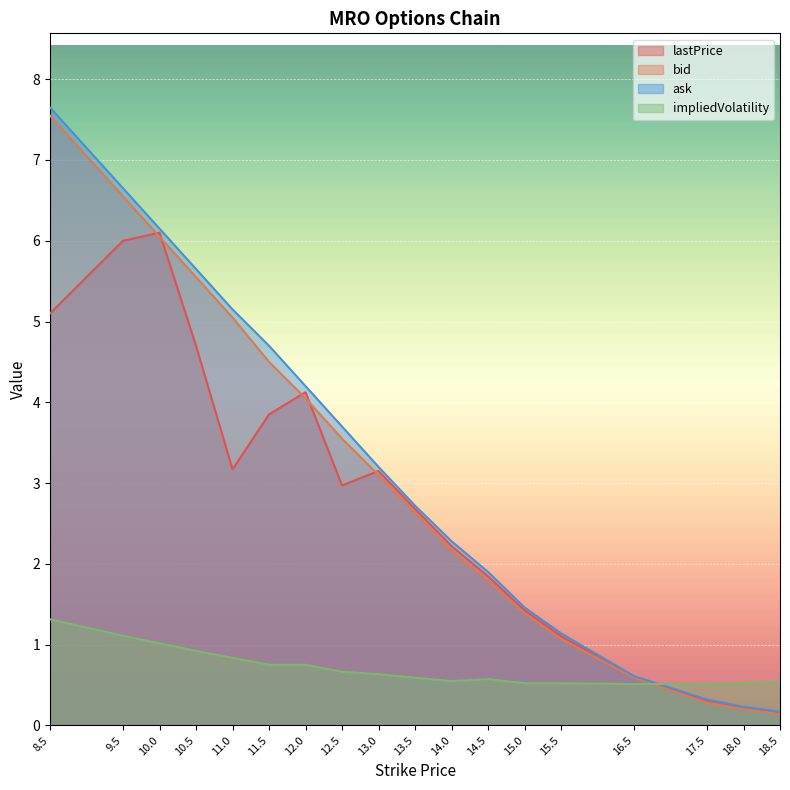

Reading left to right, list all the values displayed in this chart.

lastPrice: 8.5=5.1	9.5=6.0	10.0=6.1	10.5=4.7	11.0=3.2	11.5=3.9	12.0=4.1	12.5=3.0	13.0=3.1	13.5=2.7	14.0=2.2	14.5=1.8	15.0=1.4	15.5=1.1	16.5=0.6	17.5=0.3	18.0=0.2	18.5=0.2
bid: 8.5=7.5	9.5=6.5	10.0=6.0	10.5=5.5	11.0=5.0	11.5=4.5	12.0=4.0	12.5=3.5	13.0=3.1	13.5=2.6	14.0=2.2	14.5=1.8	15.0=1.4	15.5=1.1	16.5=0.6	17.5=0.3	18.0=0.2	18.5=0.1
ask: 8.5=7.7	9.5=6.7	10.0=6.2	10.5=5.7	11.0=5.2	11.5=4.7	12.0=4.2	12.5=3.7	13.0=3.2	13.5=2.7	14.0=2.3	14.5=1.9	15.0=1.5	15.5=1.1	16.5=0.6	17.5=0.3	18.0=0.2	18.5=0.2
impliedVolatility: 8.5=1.3	9.5=1.1	10.0=1.0	10.5=0.9	11.0=0.8	11.5=0.8	12.0=0.8	12.5=0.7	13.0=0.6	13.5=0.6	14.0=0.5	14.5=0.6	15.0=0.5	15.5=0.5	16.5=0.5	17.5=0.5	18.0=0.5	18.5=0.5